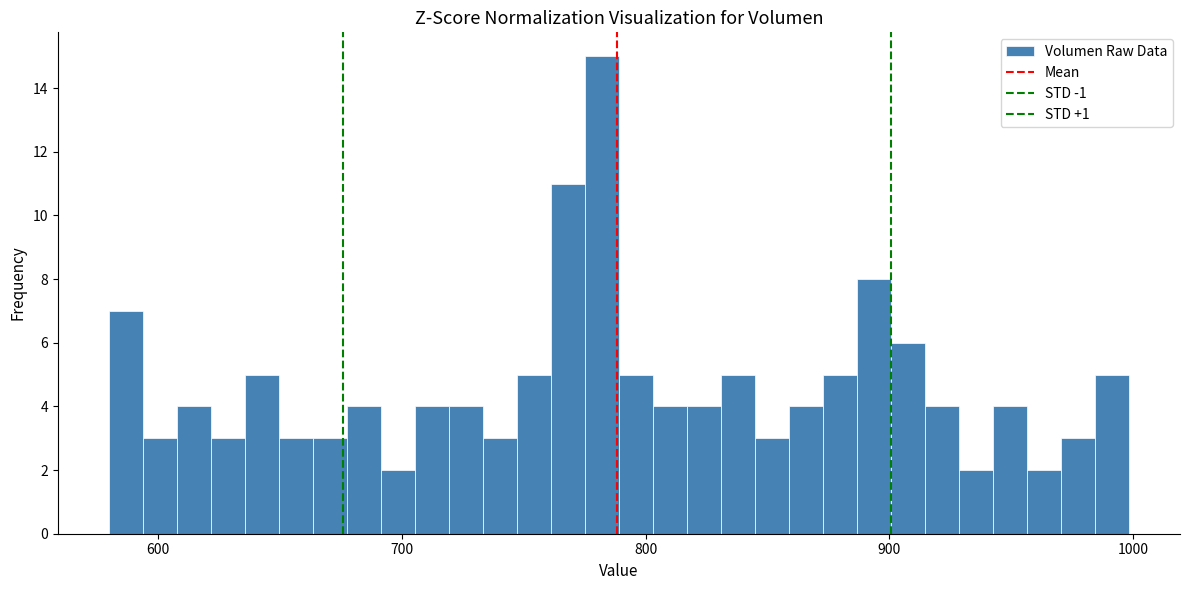

Read against the x-axis, roughly where is the centre of the tallest bar?

780